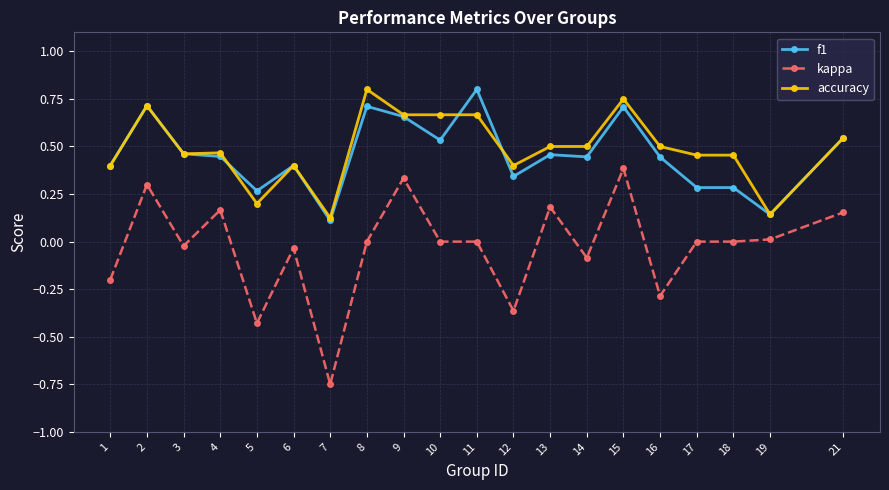

What is the sum of the accuracy values at 21 and 10?

1.2